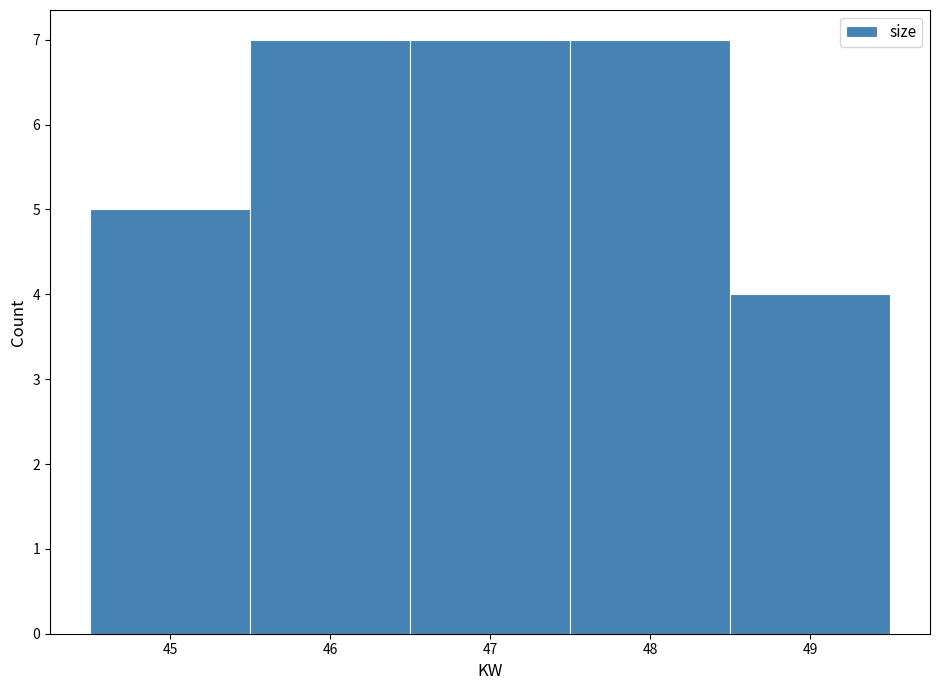

Reading left to right, transcribe this chart: for each bar, give the range it covers on the x-axis and its height. The values are not printed on the chart, so give them approximately, as read against the axis.

44.5 to 45.5: 5
45.5 to 46.5: 7
46.5 to 47.5: 7
47.5 to 48.5: 7
48.5 to 49.5: 4